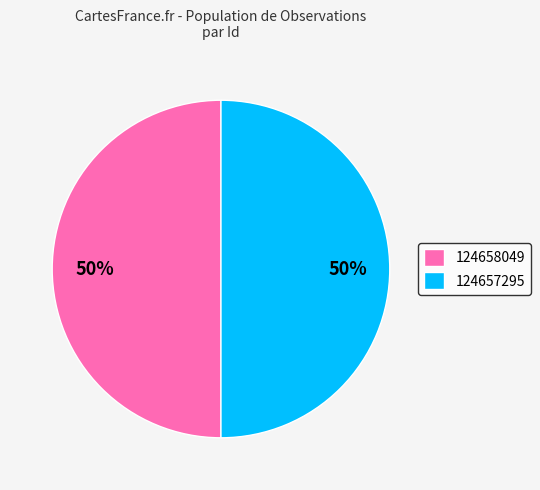

How many segments does this pie chart have?

2